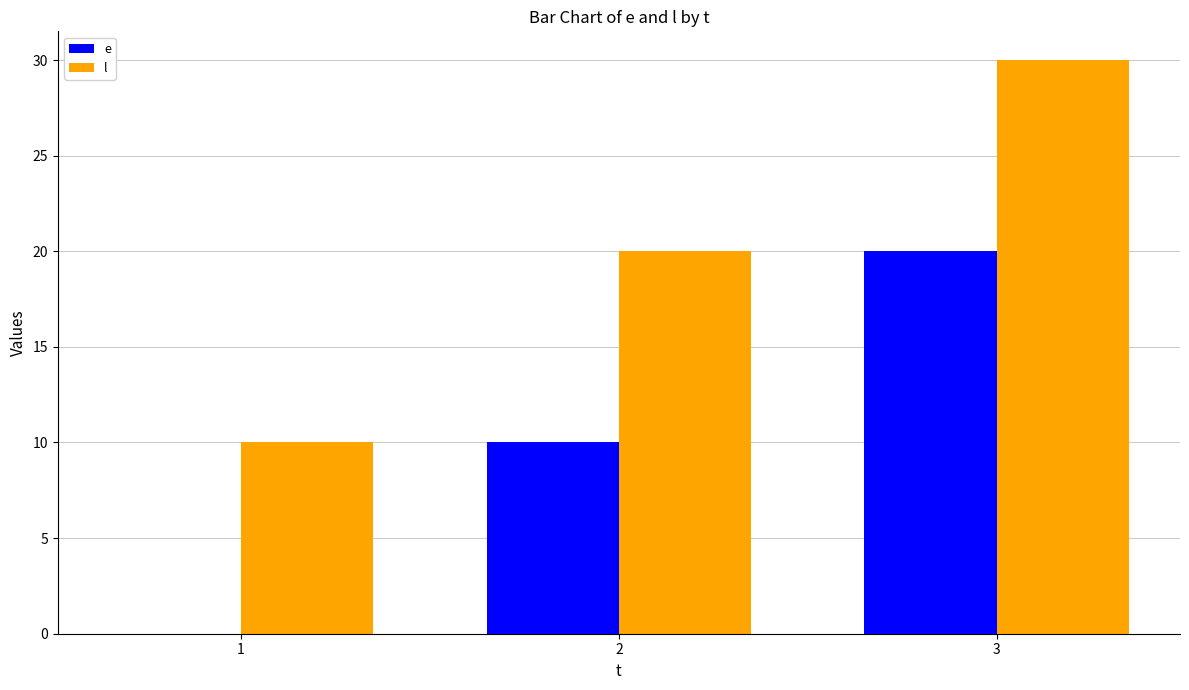

What is the maximum value shown in the chart?

30